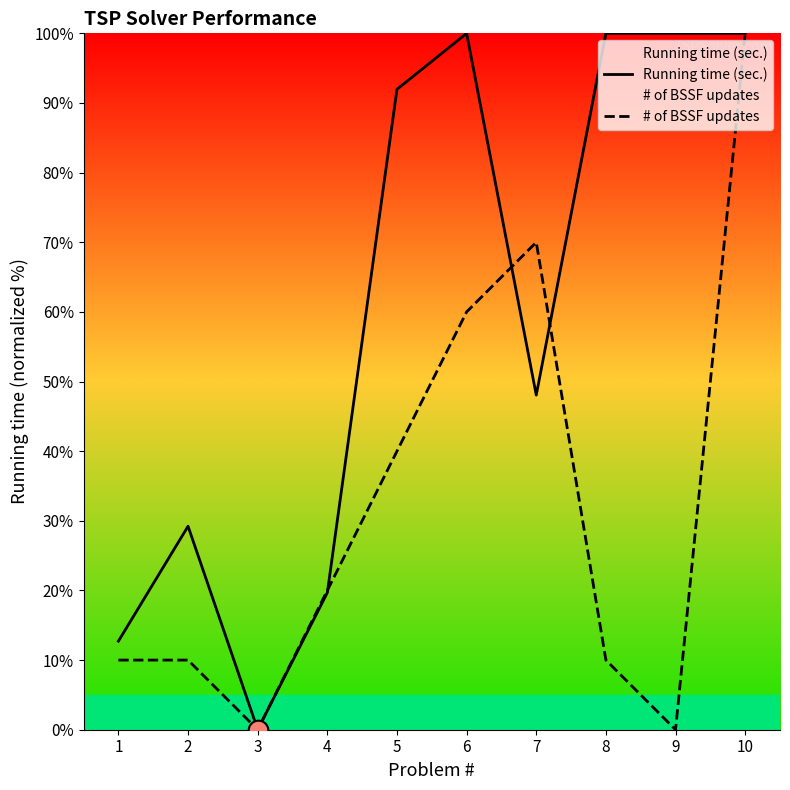

Is the value of Running time (sec.) at 8 greater than the value of # of BSSF updates at 9?

Yes